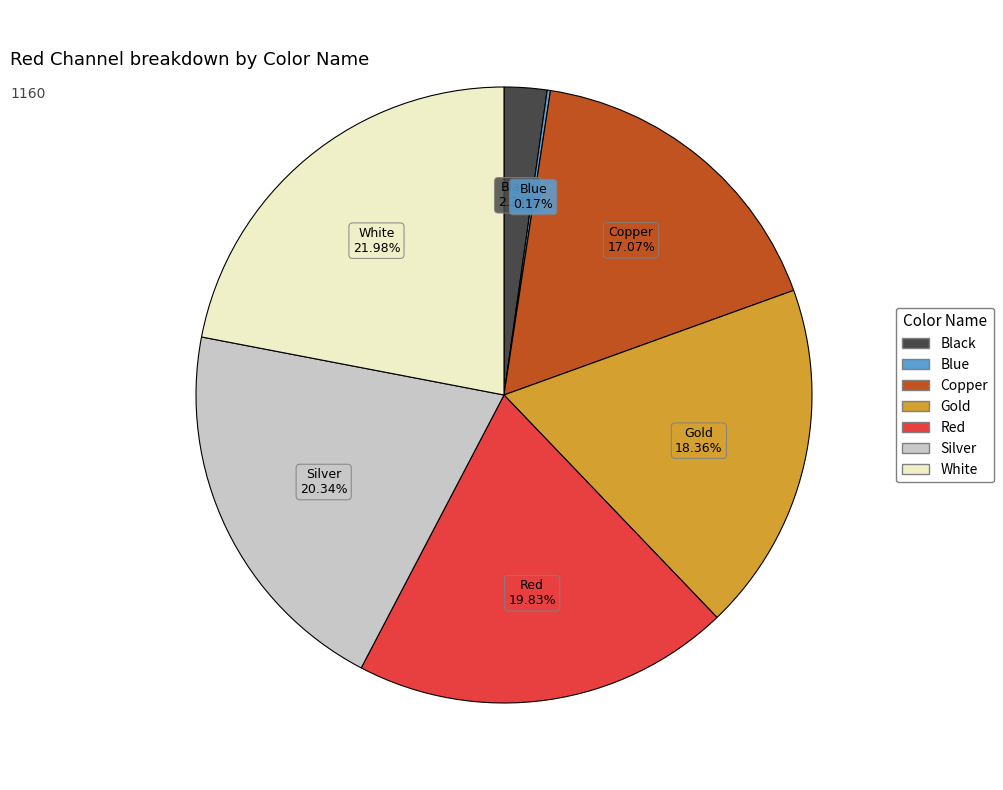

To the nearest percent, what is the difference between the largest and smallest slice percentages?

22%